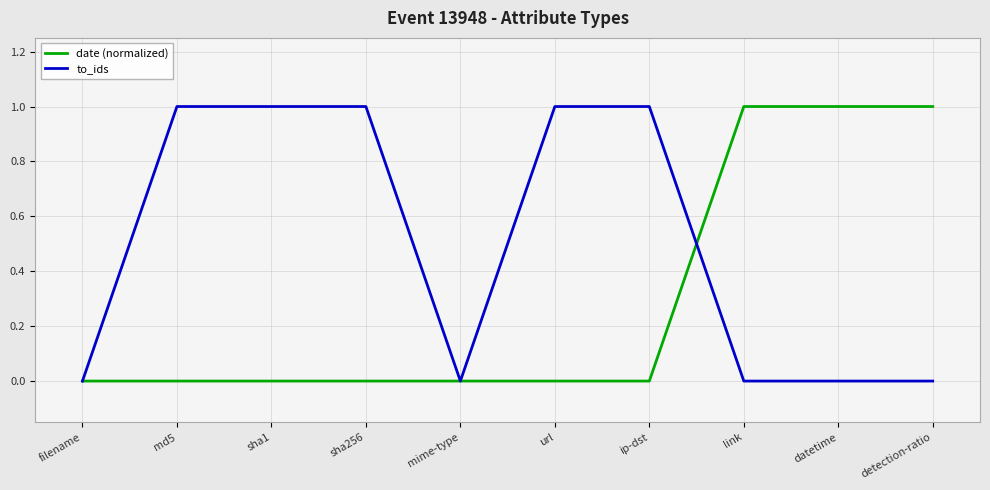

What position from the left is mime-type?

5